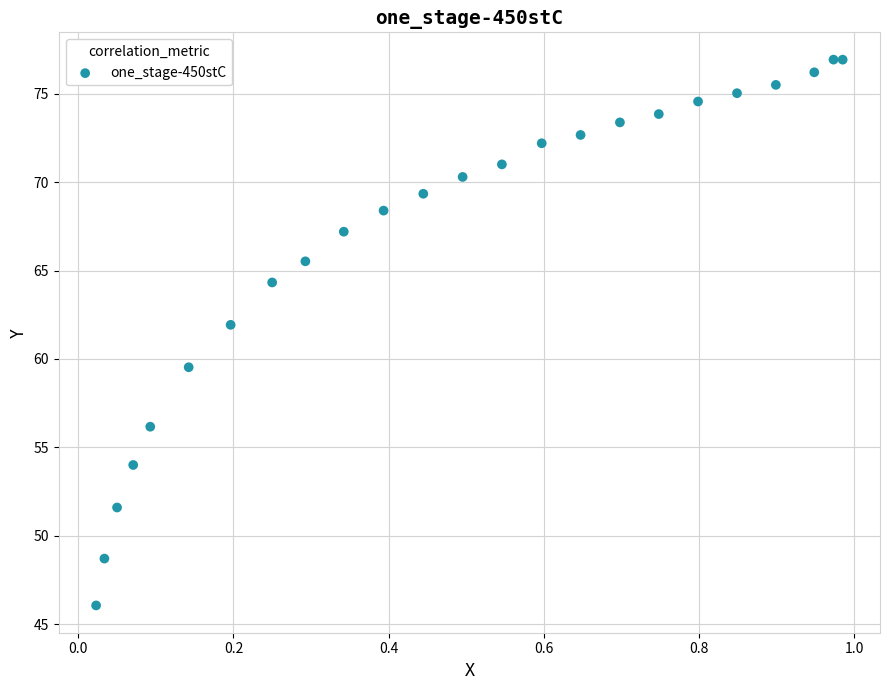

What is the range of X values (max minus min)?

1.0